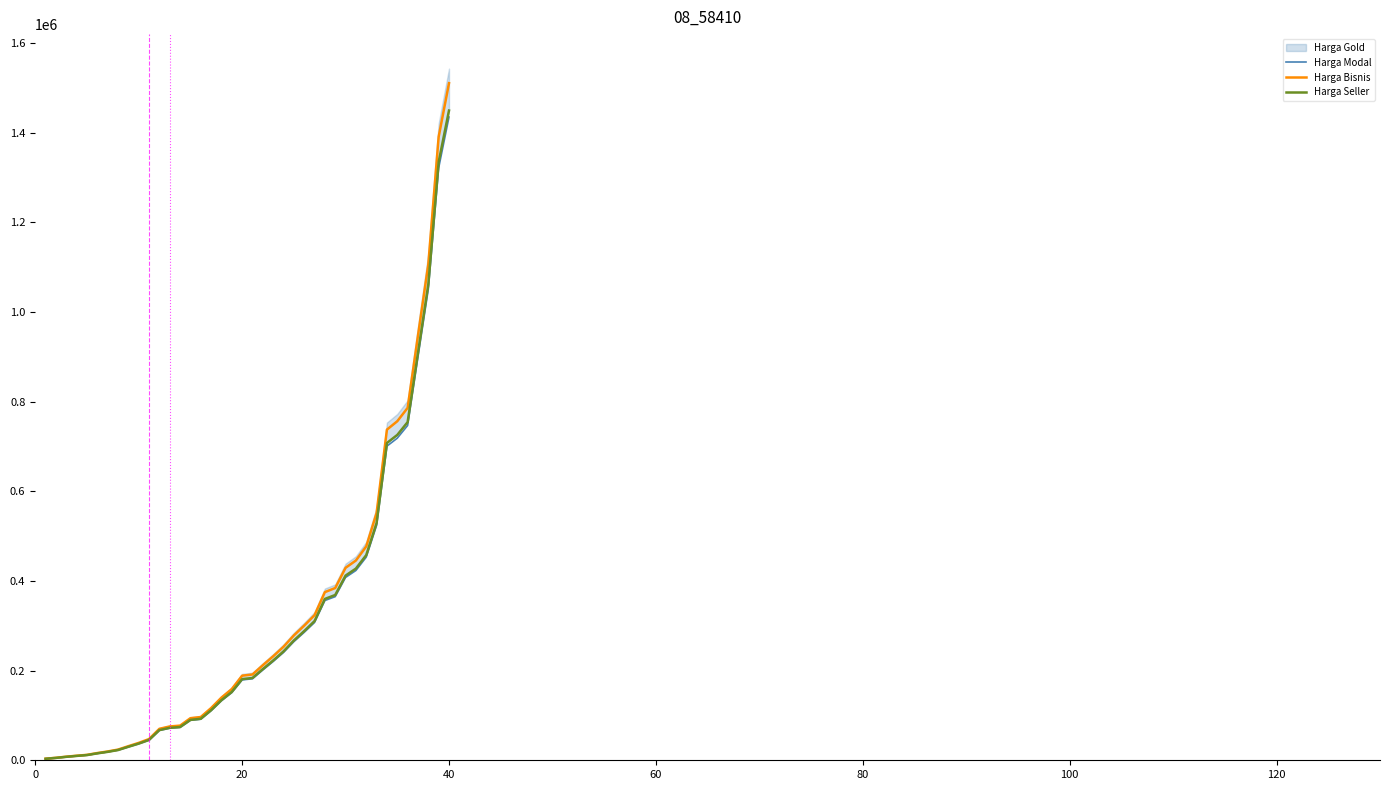

What is the maximum value for Harga Modal?

1434700